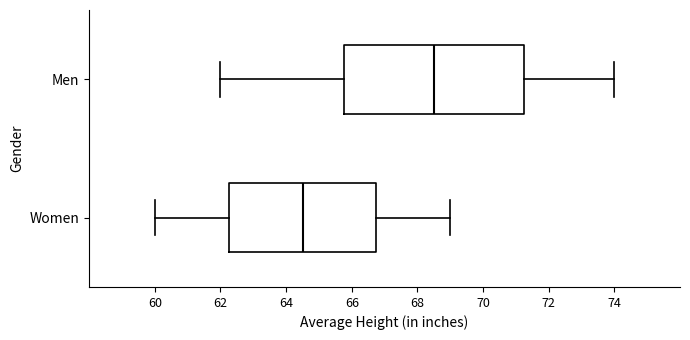

Which box has the furthest to the right median line?

Men